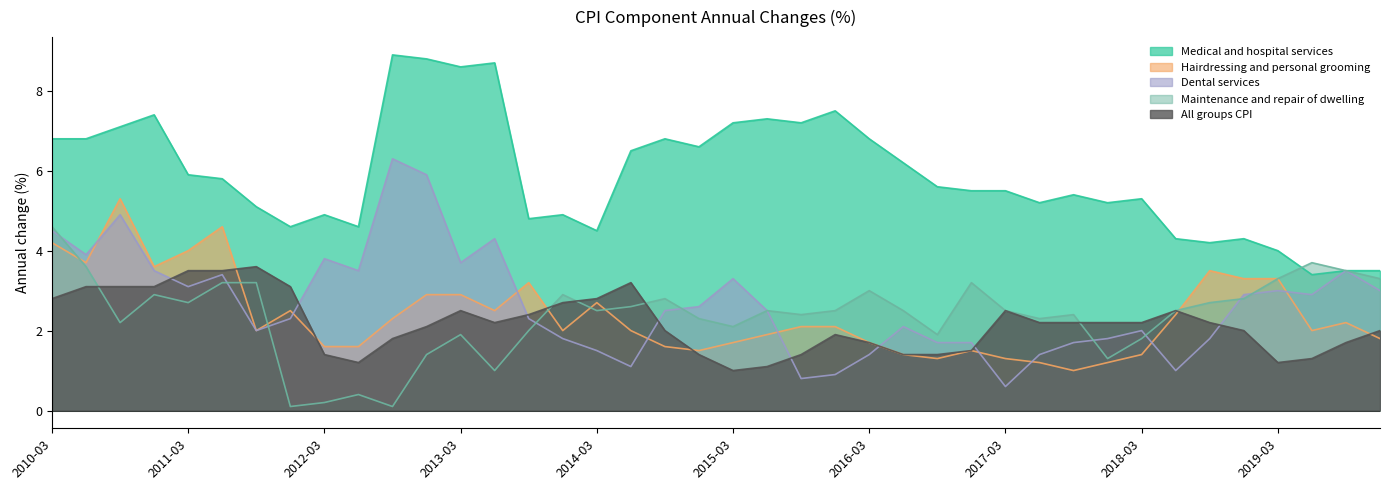

Which category has the lowest value across all series?

2011-12